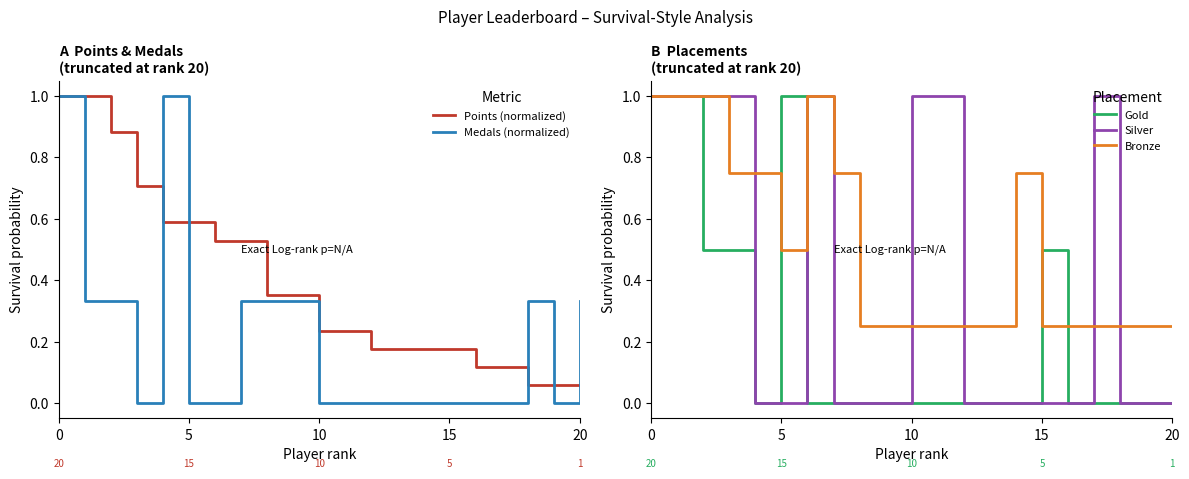

Reading left to right, what are all the values shown in this chart?

Points (normalized): 1.0	1.0	0.9	0.7	0.6	0.6	0.5	0.5	0.4	0.4	0.2	0.2	0.2	0.2	0.2	0.2	0.1	0.1	0.1	0.1	0.1
Medals (normalized): 1.0	0.3	0.3	0.0	1.0	0.0	0.0	0.3	0.3	0.3	0.0	0.0	0.0	0.0	0.0	0.0	0.0	0.0	0.3	0.0	0.3
Gold: 1.0	1.0	0.5	0.5	0.0	1.0	0.0	0.0	0.0	0.0	0.0	0.0	0.0	0.0	0.0	0.5	0.0	0.0	0.0	0.0	0.0
Silver: 1.0	1.0	1.0	1.0	0.0	0.0	1.0	0.0	0.0	0.0	1.0	1.0	0.0	0.0	0.0	0.0	0.0	1.0	0.0	0.0	0.0
Bronze: 1.0	1.0	1.0	0.8	0.8	0.5	1.0	0.8	0.2	0.2	0.2	0.2	0.2	0.2	0.8	0.2	0.2	0.2	0.2	0.2	0.2